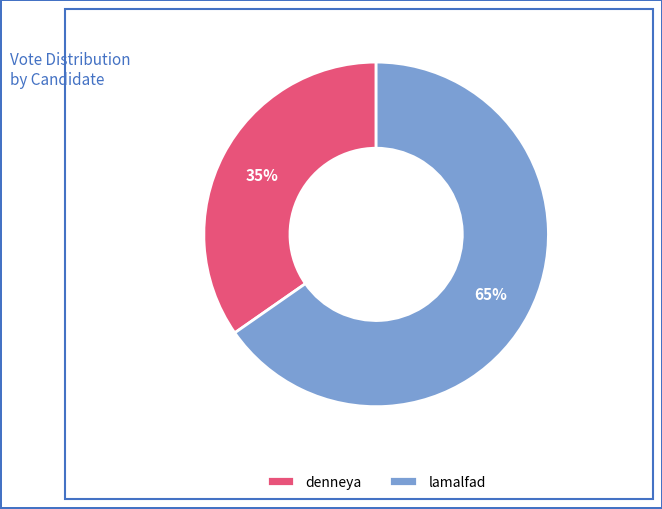

Does denneya account for over 50% of the chart?

No